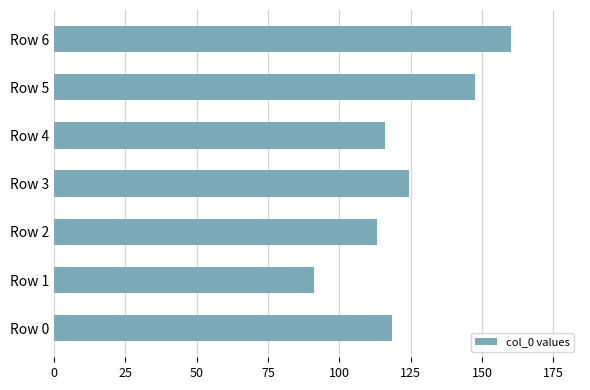

Which label corresponds to the largest value in the chart?

Row 6